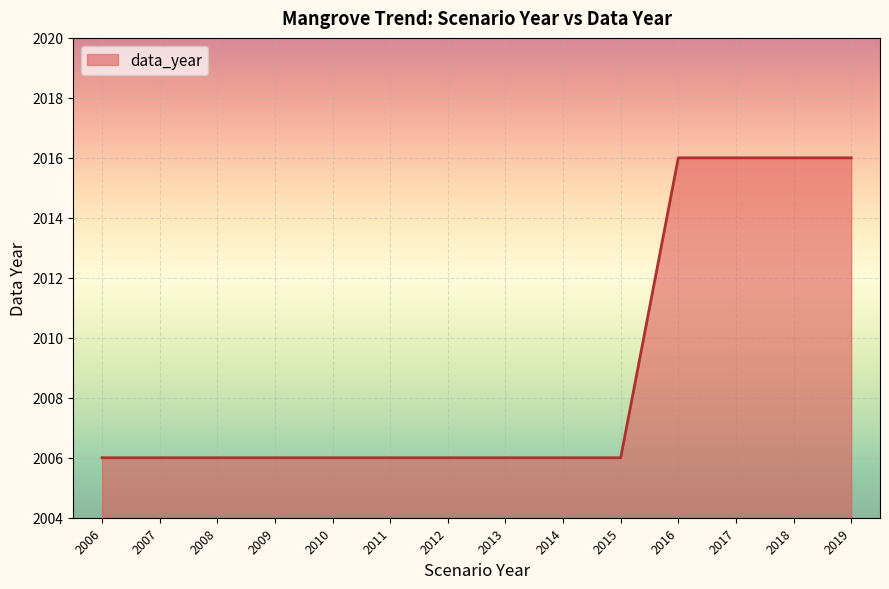

What is the approximate value at 2009?

2006